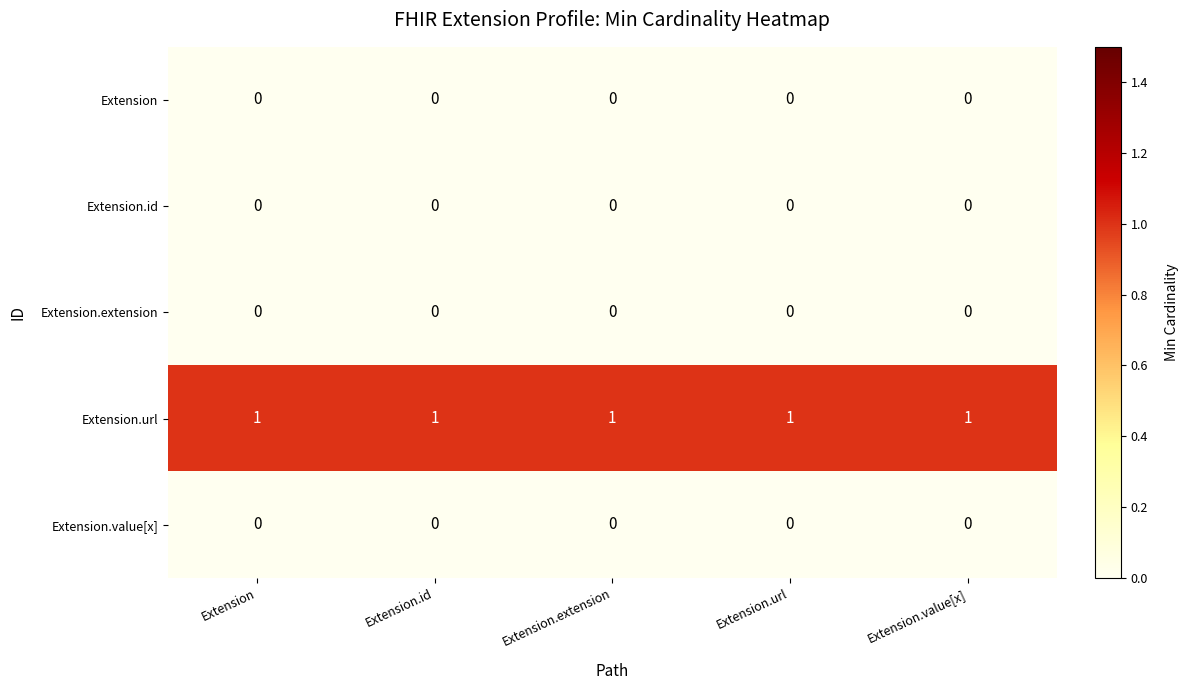

At how many categories does at least one series exceed 0?

5